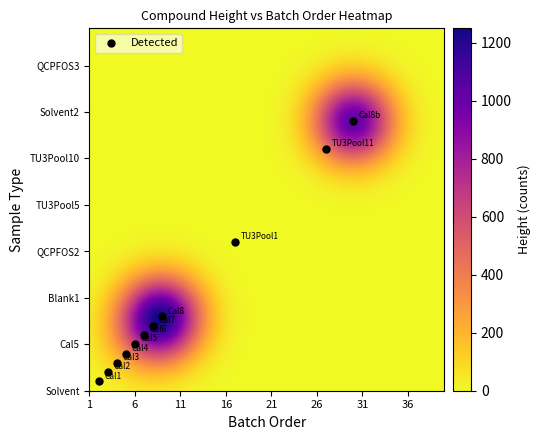

True or false: the data shows 1 at 11.

False